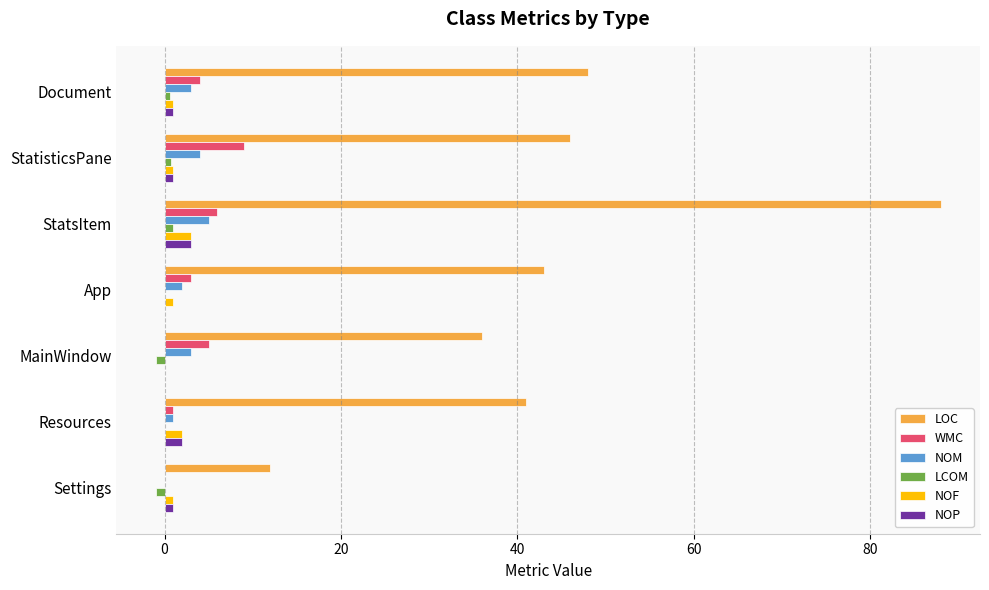

What is the sum of all LOC values?

314.0